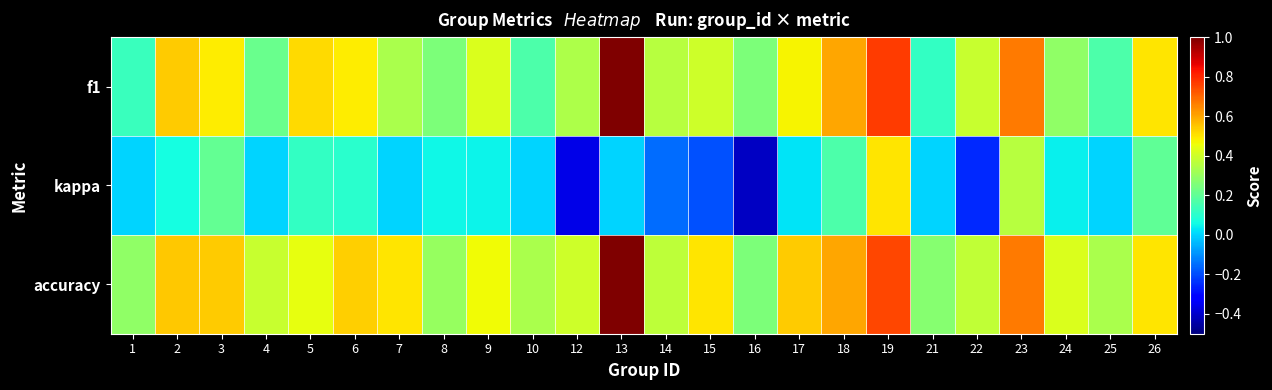

What is the spread (max minus min) of values at 10?

0.3